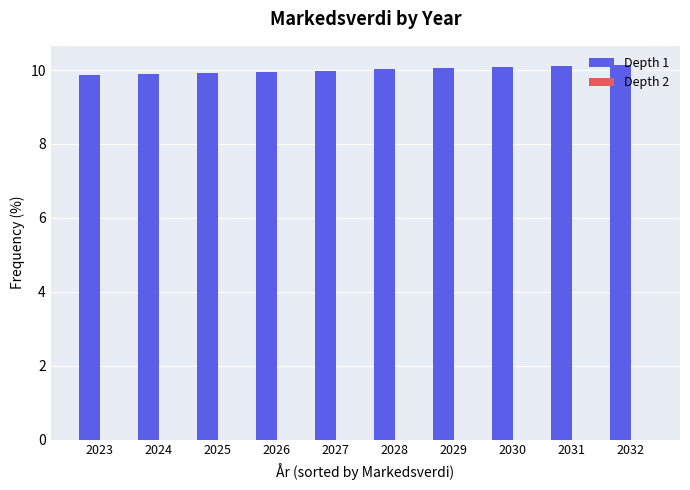

True or false: the data shows 9.9 at 2024.

True